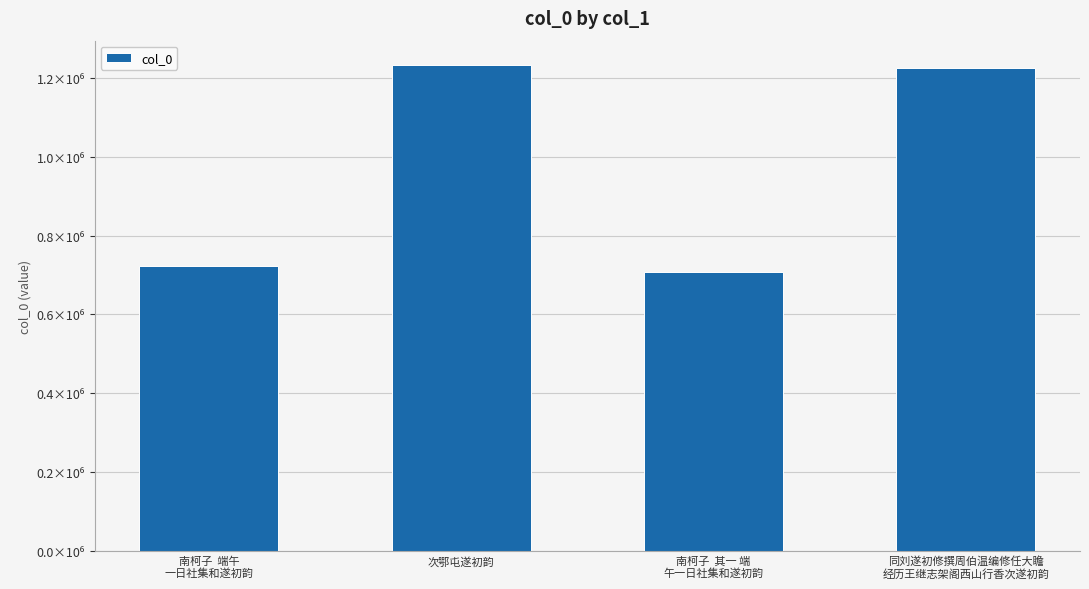

Does the chart contain any negative values?

No